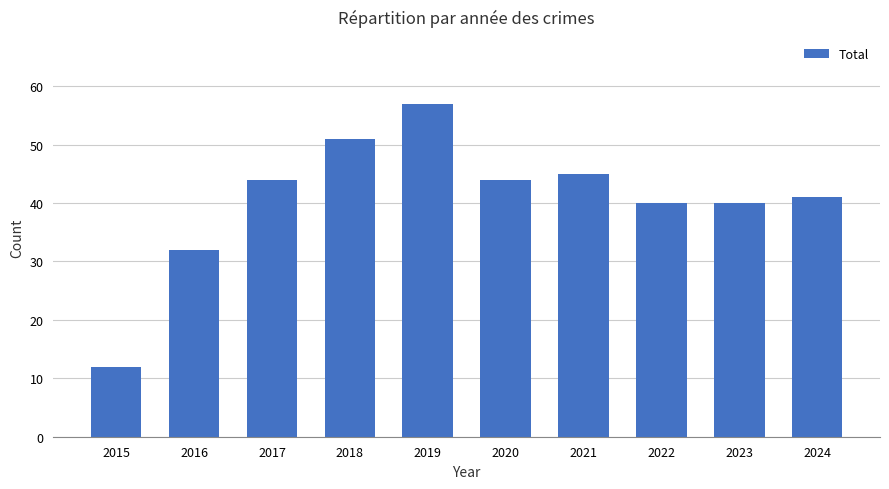

What is the difference between the maximum and minimum values?

45